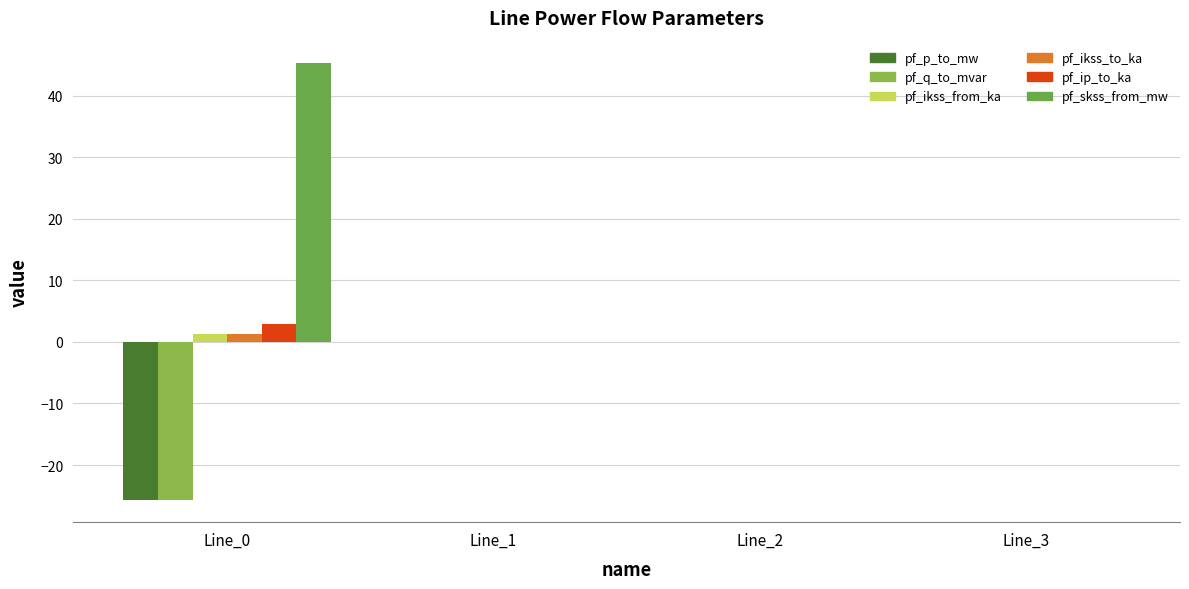

Is the value of pf_q_to_mvar at Line_1 greater than the value of pf_ikss_from_ka at Line_3?

Yes